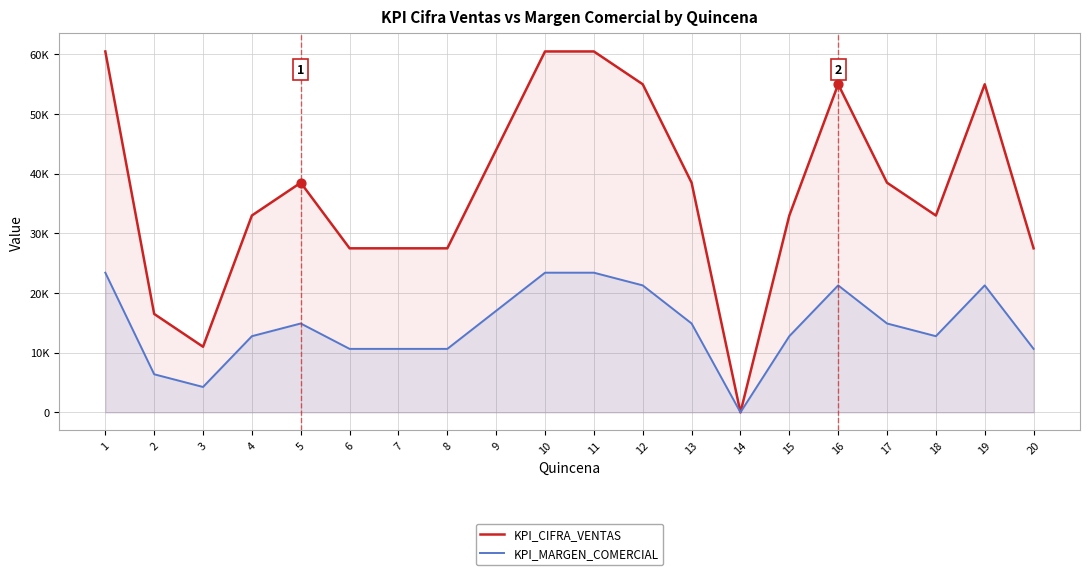

At how many categories does at least one series exceed 28341?

13